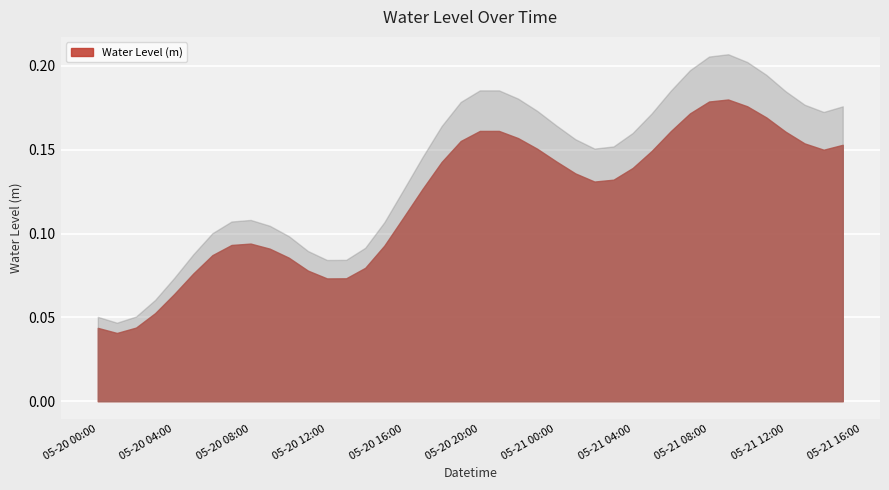

Reading right to left, list all the values displayed in this chart.

0.2	0.1	0.2	0.2	0.2	0.2	0.2	0.2	0.2	0.2	0.1	0.1	0.1	0.1	0.1	0.1	0.2	0.2	0.2	0.2	0.2	0.1	0.1	0.1	0.1	0.1	0.1	0.1	0.1	0.1	0.1	0.1	0.1	0.1	0.1	0.1	0.1	0.0	0.0	0.0